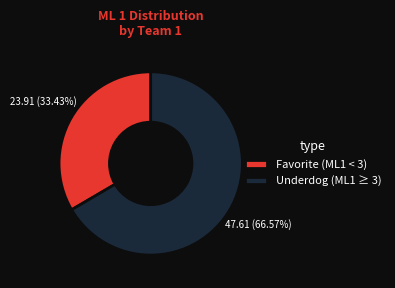

To the nearest percent, what is the difference between the largest and smallest slice percentages?

33%